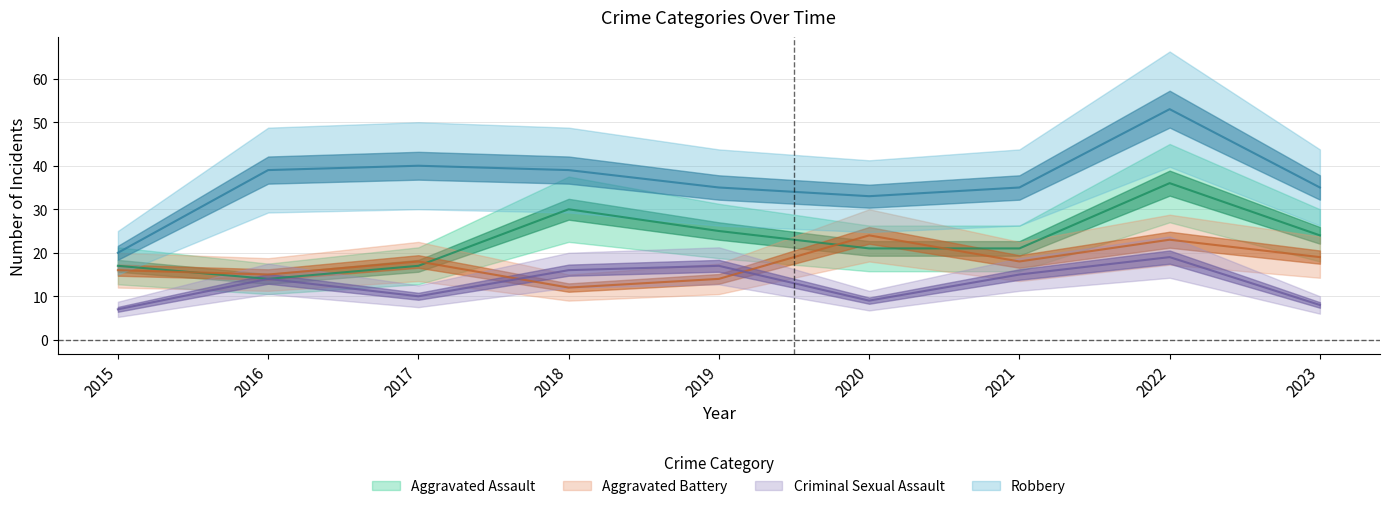

Between 2018 and 2022, which is larger?

2022